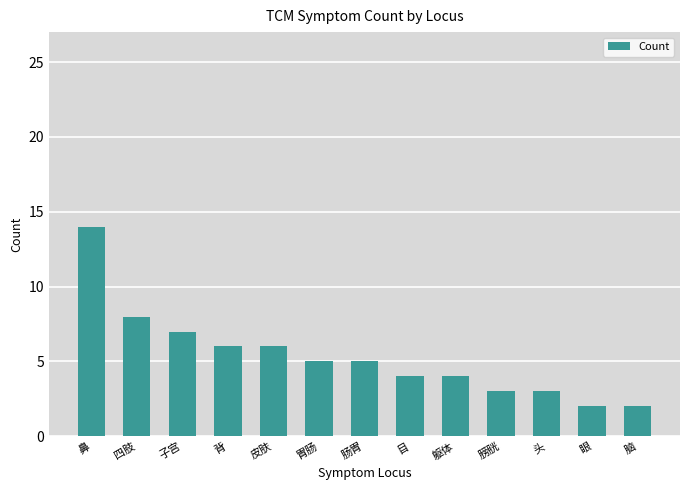

What is the maximum value shown in the chart?

14